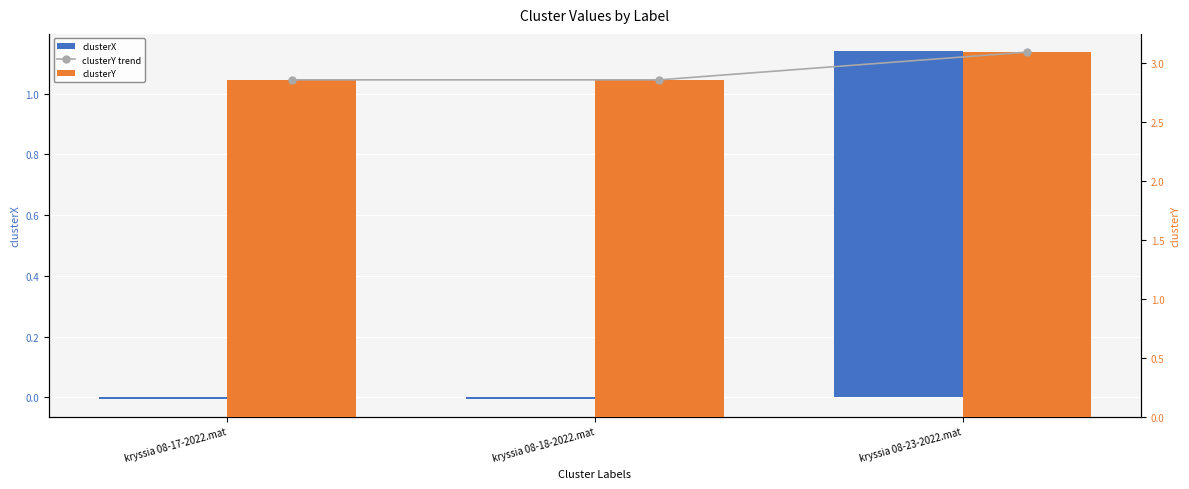

What is the label of the 3rd bar from the right?

kryssia 08-17-2022.mat